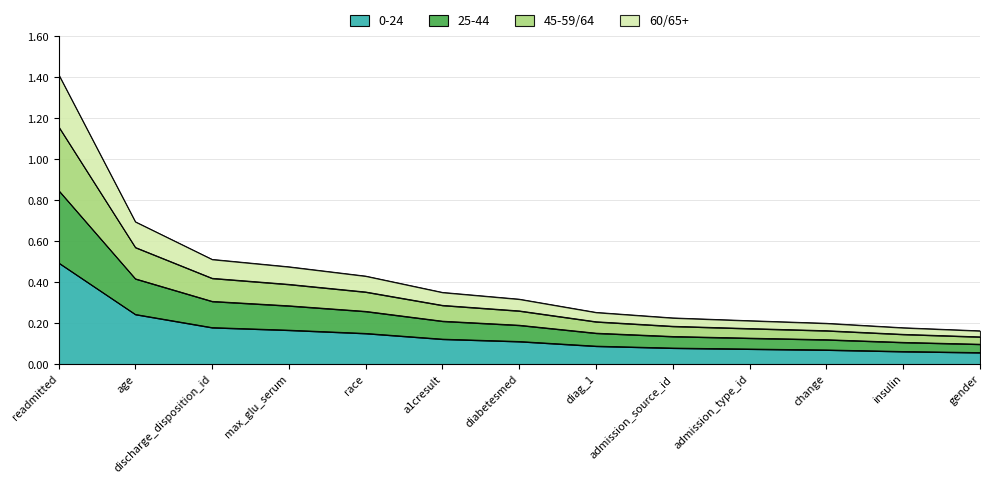

Reading left to right, extract all data points from this chart.

0.5	0.2	0.2	0.2	0.2	0.1	0.1	0.1	0.1	0.1	0.1	0.1	0.1